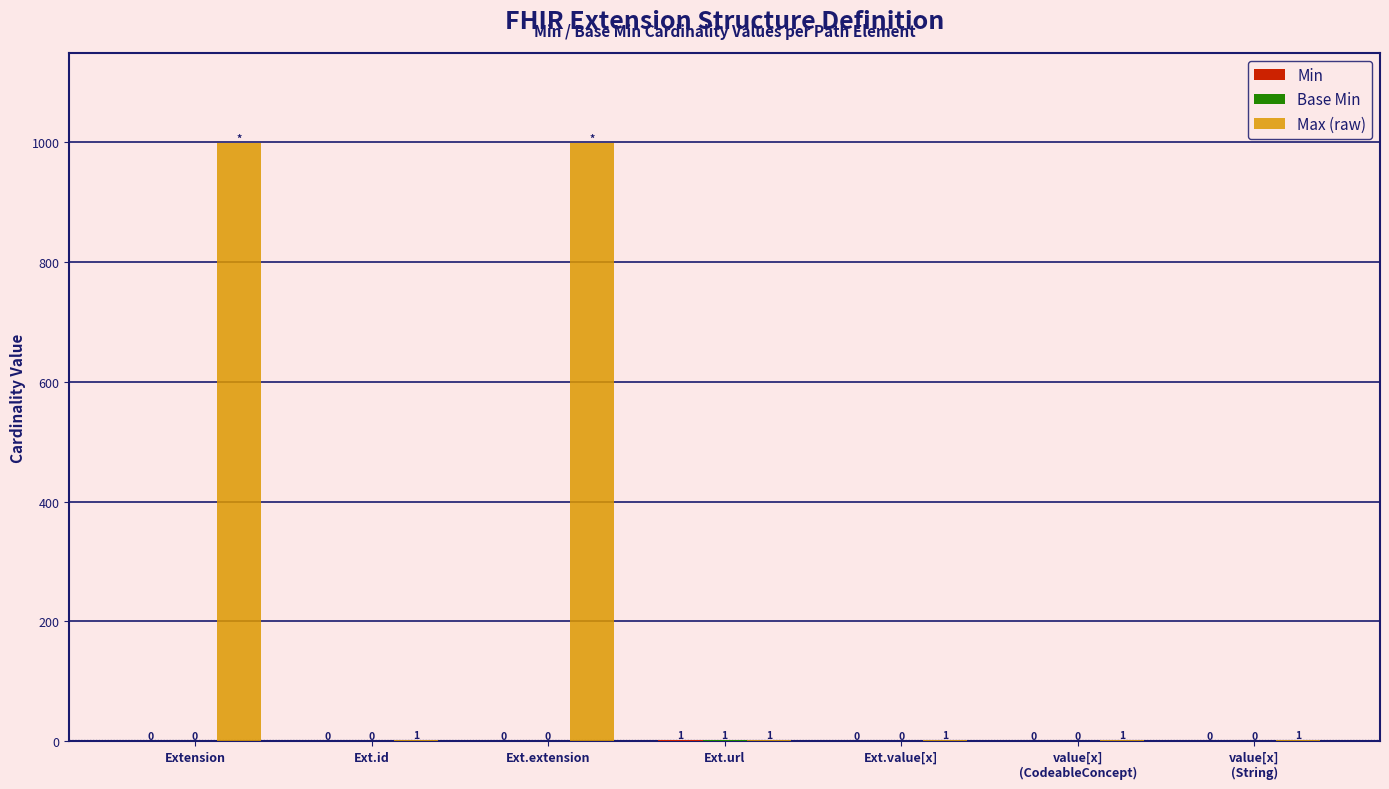

Which series has the largest total across all categories?

Max (raw)